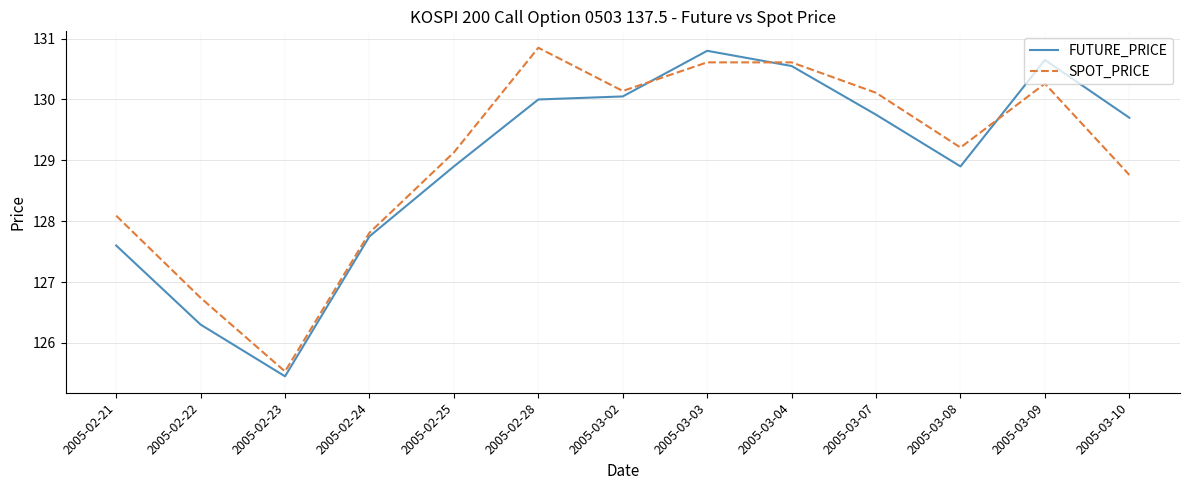

List the series in order of their overall mean, highest first.

SPOT_PRICE, FUTURE_PRICE